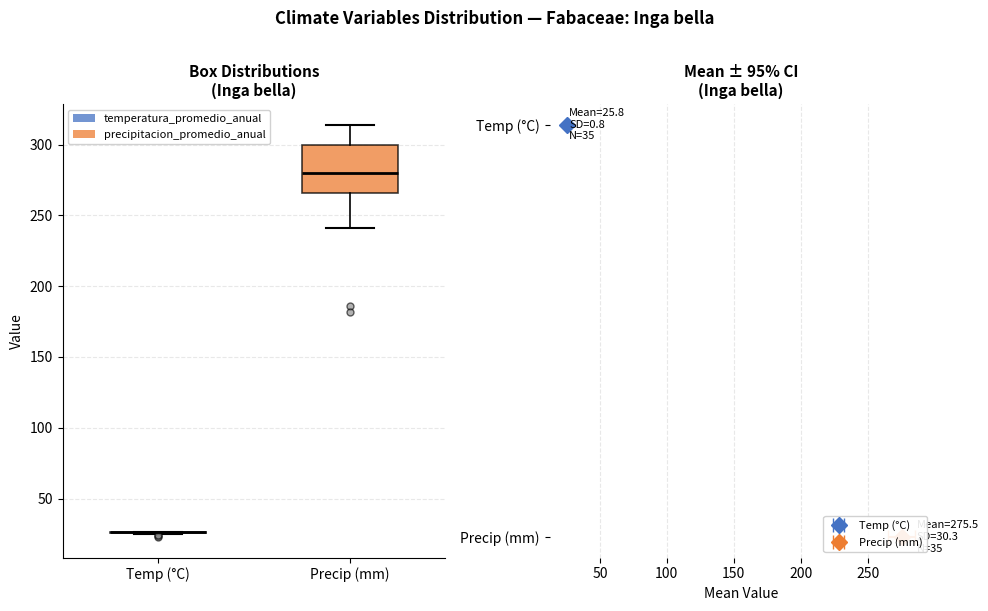

Reading left to right, transcribe this box plot: for each box, give where its median line is, the range the box spans, and where its two whiskers end, as read against the y-axis. The values are not printed on the chart, so give them approximately, as read against the axis.

Temp (°C): box collapsed to a line at 25, whiskers 25 to 25
Precip (mm): median 280, box 265 to 300, whiskers 240 to 315